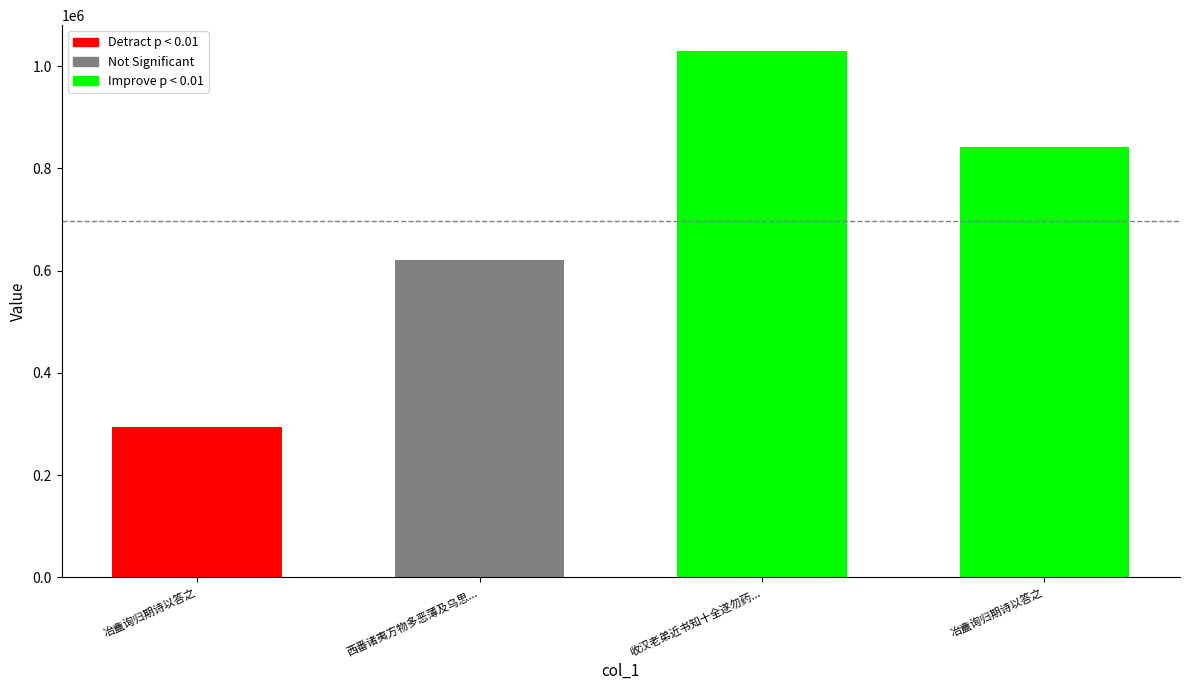

List the labels in order of value, largest first.

收汉老弟近书知十全遂勿药..., 冶盦询归期诗以答之, 西番诸夷方物多恶薄及乌思..., 冶盦询归期诗以答之